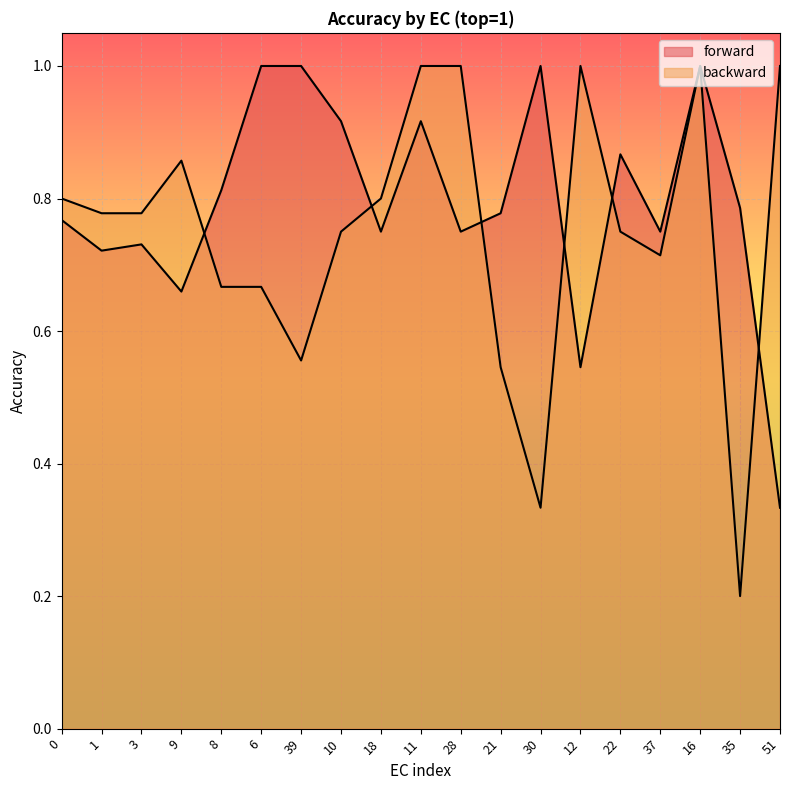

Which series ends up on top after the final intersection of backward and forward?

backward